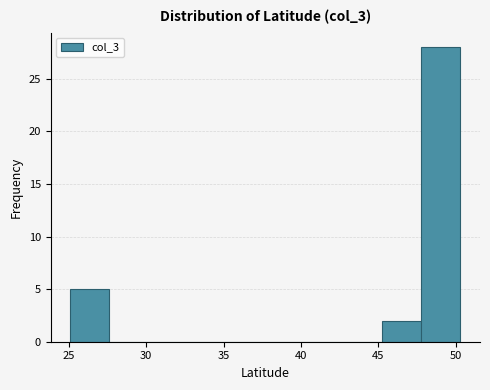

Over which range of the x-axis is the bar tallest?

48.0 to 50.5